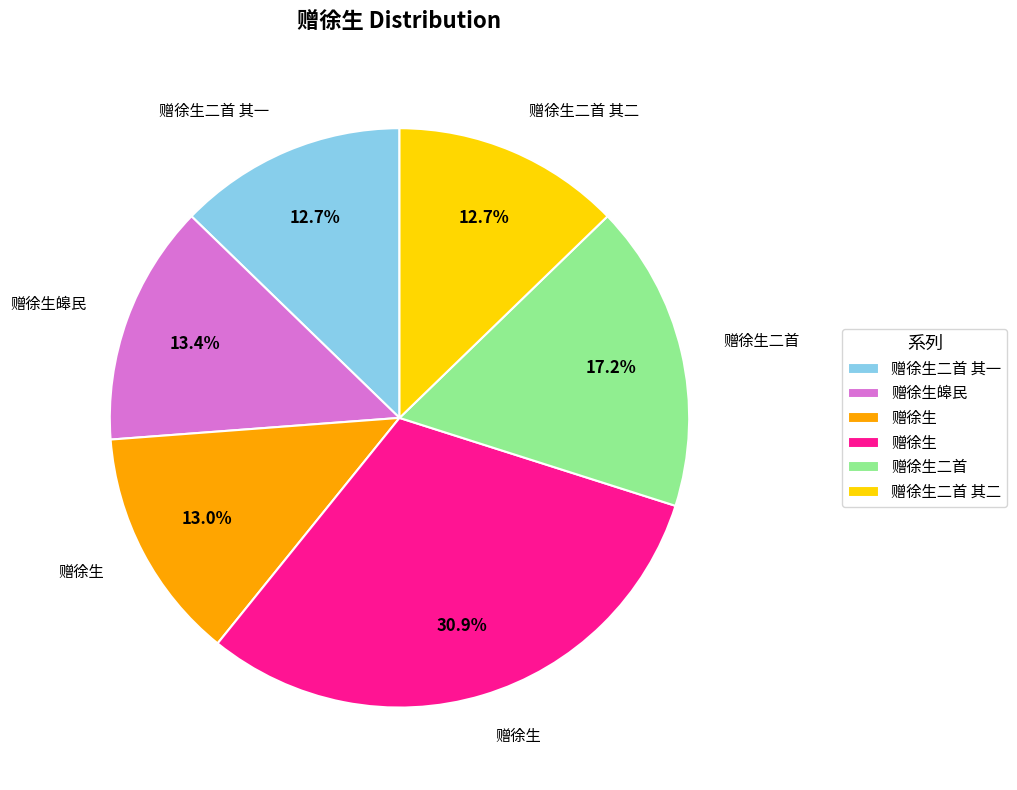

Does any single category account for the majority?

No